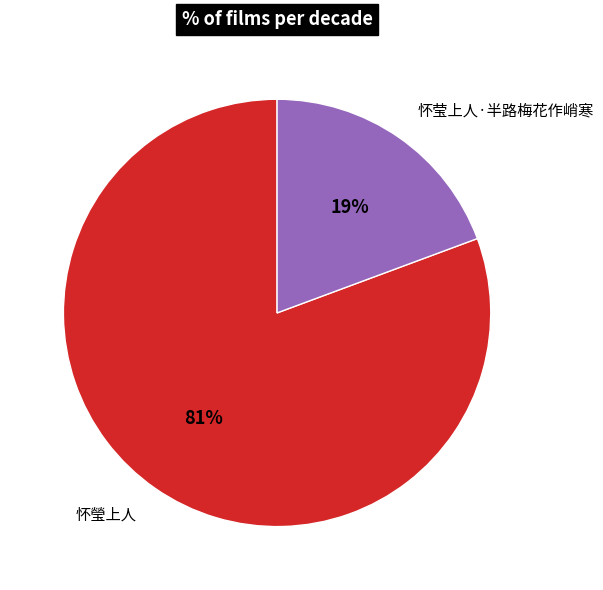

Rank the categories by value from highest to lowest.

怀瑩上人, 怀莹上人·半路梅花作峭寒